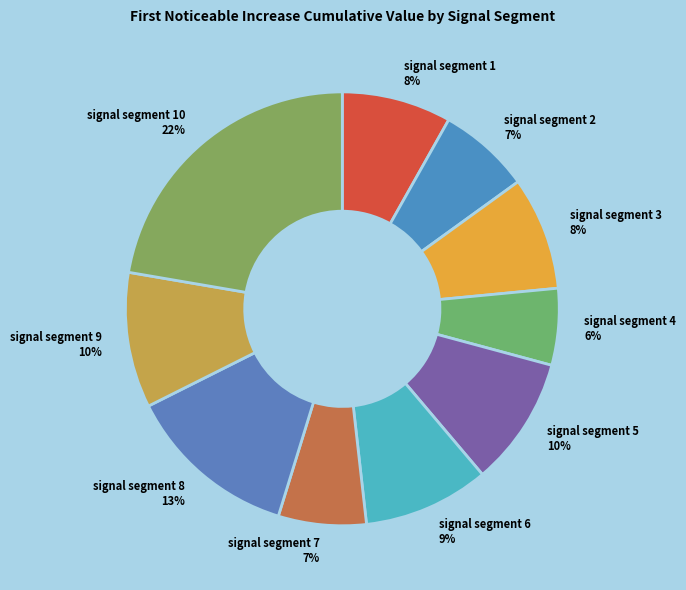

To the nearest percent, what is the average slice percentage?

10%